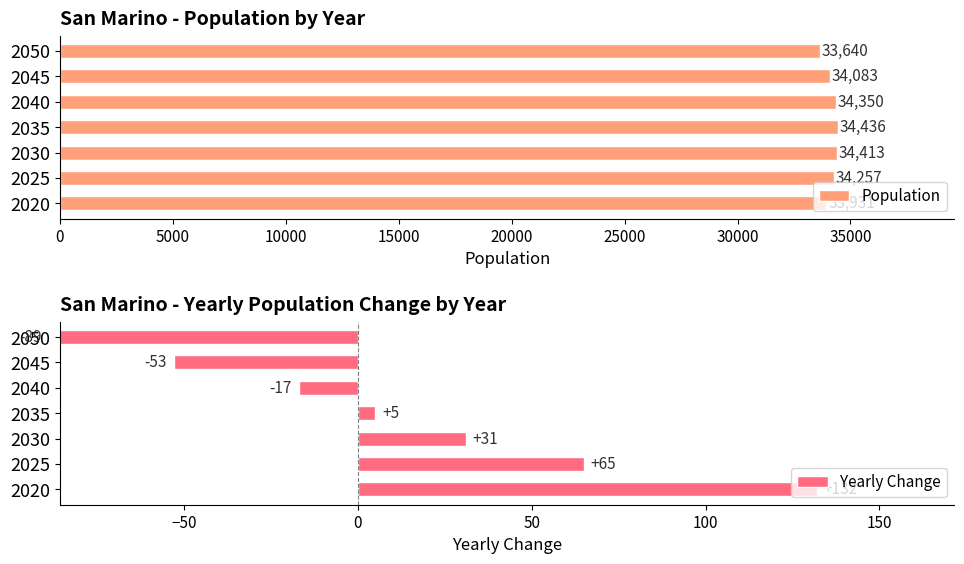

Reading left to right, what are all the values shown in this chart?

Population: 33931	34257	34413	34436	34350	34083	33640
Yearly Change: 132	65	31	5	-17	-53	-89